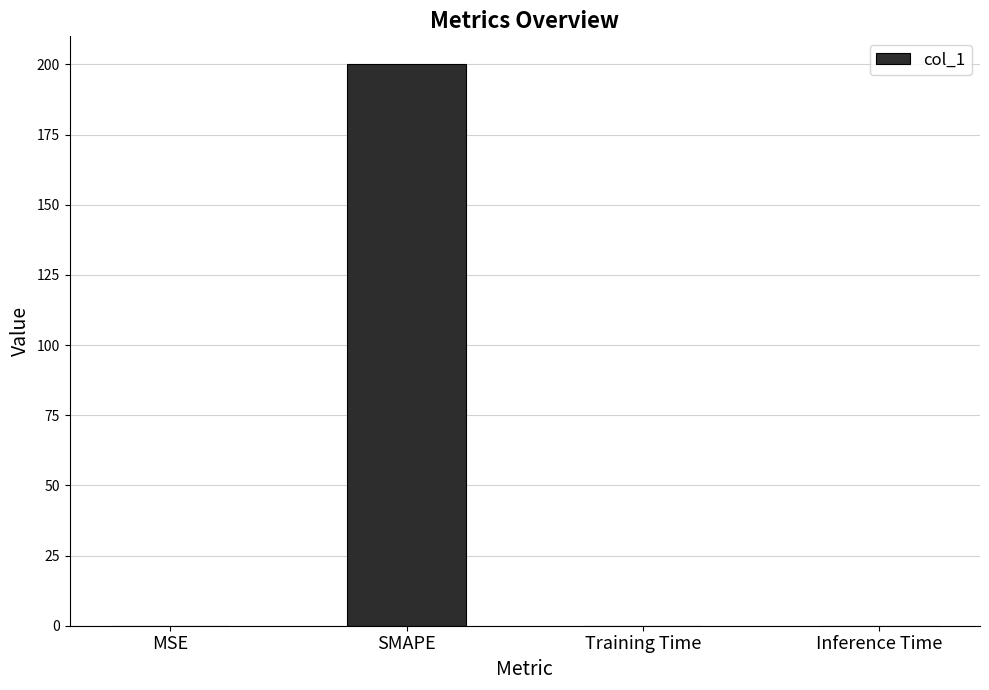

True or false: the data shows 0.0 at MSE.

True